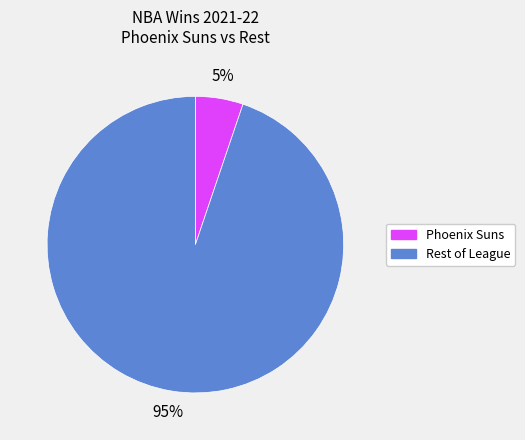

To the nearest percent, what is the average slice percentage?

50%